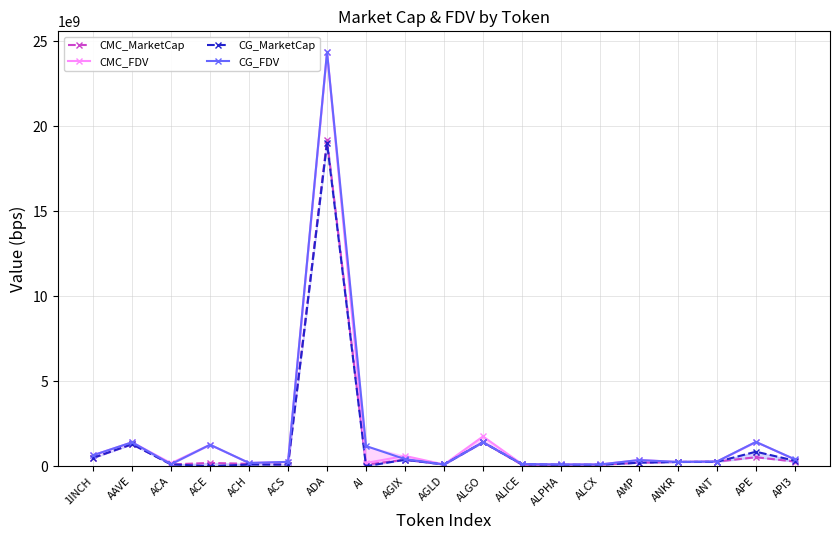

At which category does CG_MarketCap reach its first local peak?

AAVE